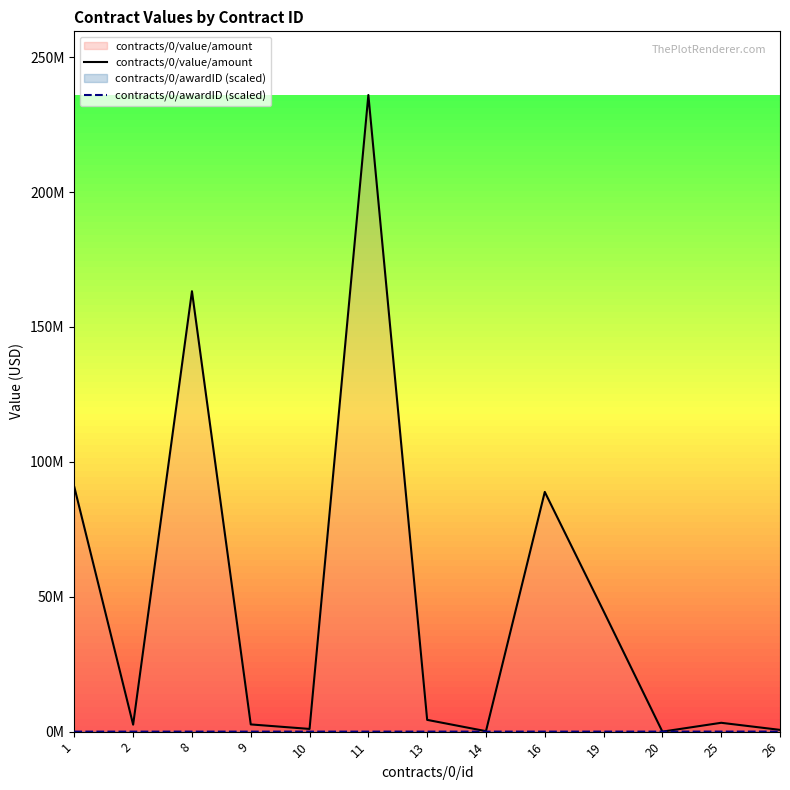

True or false: contracts/0/awardID (scaled) has more than 0 interior local peaks.

False